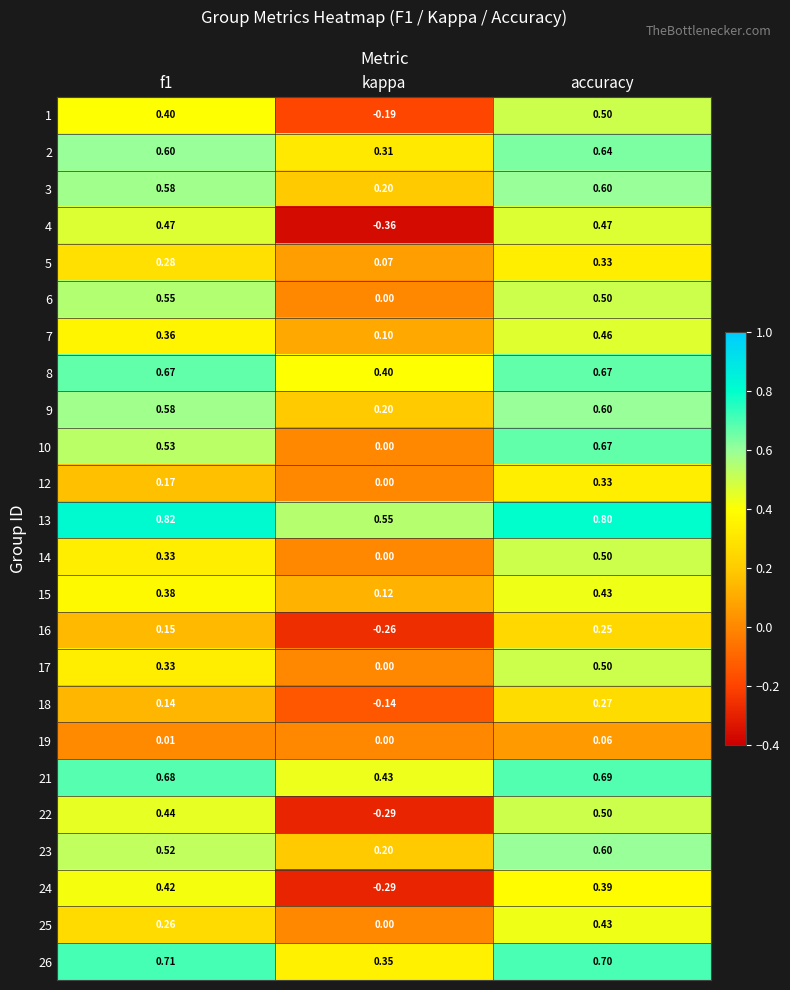

How many distinct data groups are displayed?

24